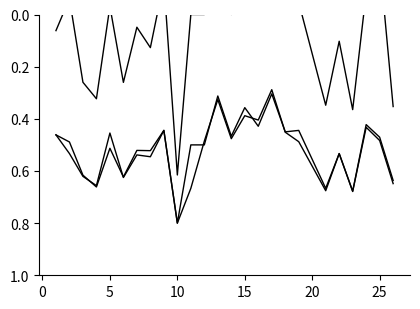

How many interior local valleys does the f1 series have?

8